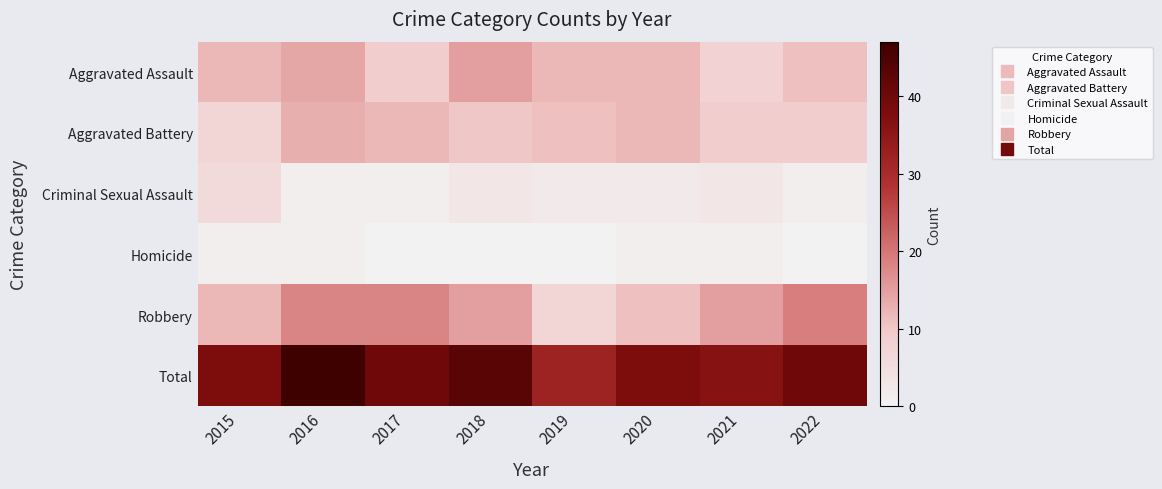

Which label corresponds to the largest value in the chart?

2016